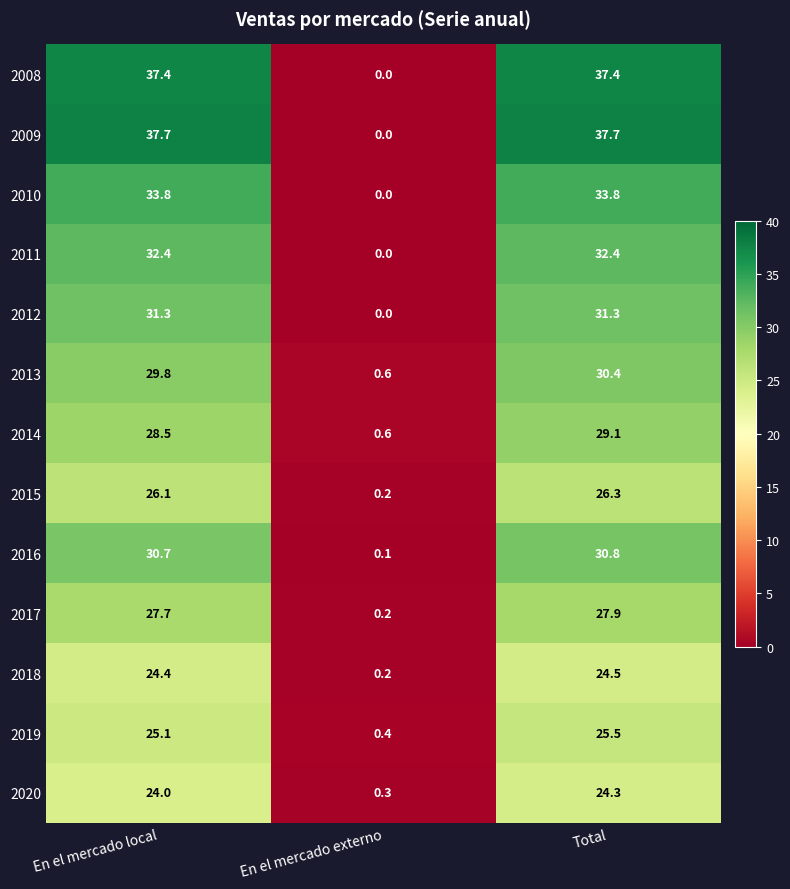

At how many categories does at least one series exceed 1?

2